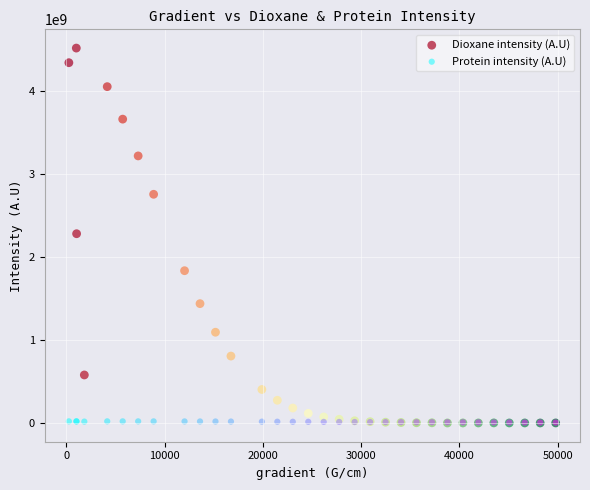

What are all the series names shown in the legend?

Dioxane intensity (A.U), Protein intensity (A.U)